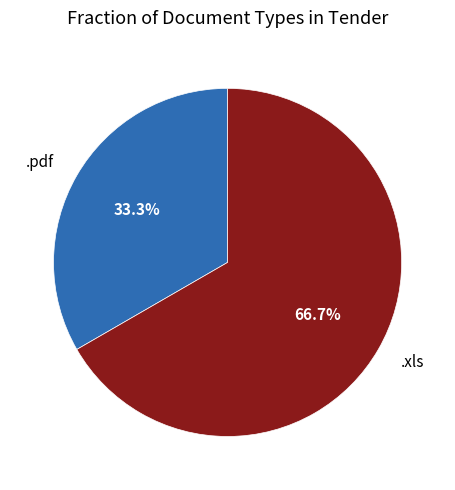

What is the smallest slice in the pie chart?

.pdf